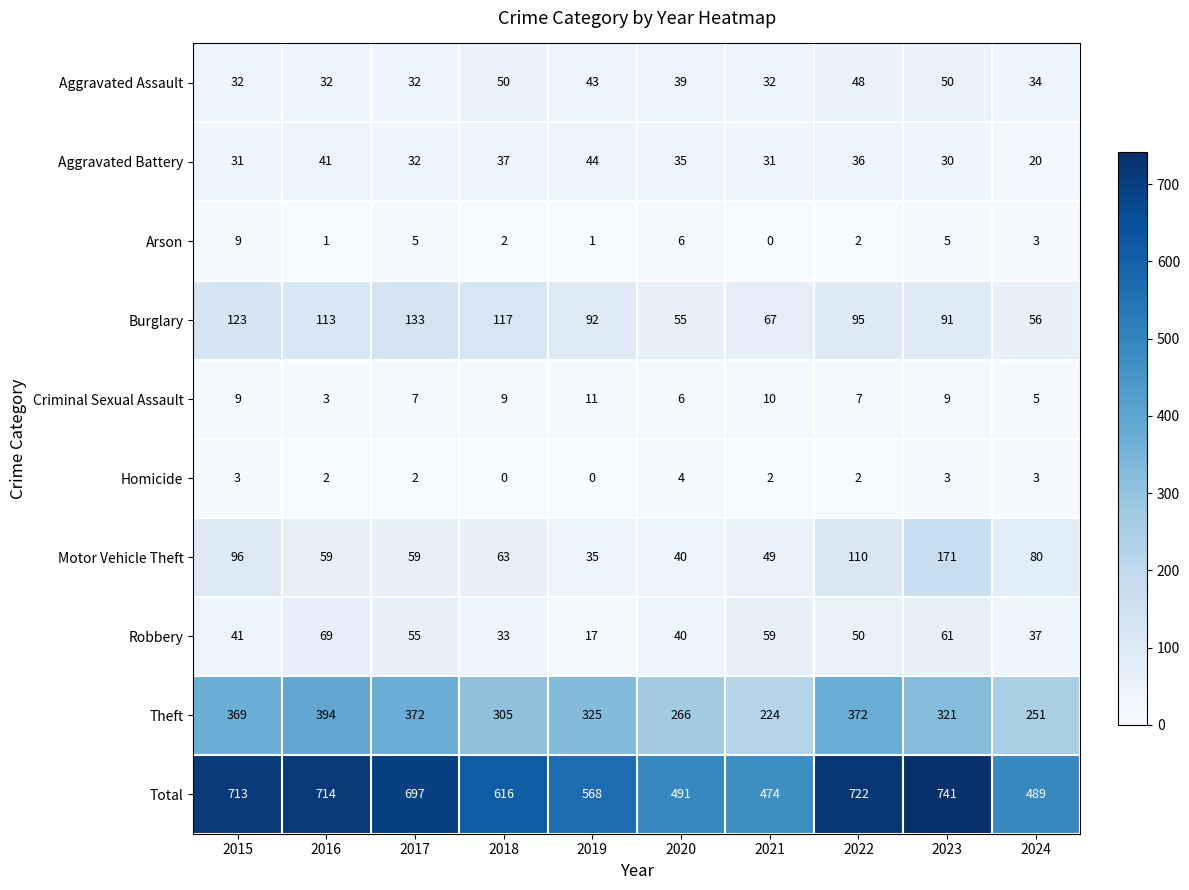

Which category has the highest value in the Criminal Sexual Assault series?

2019